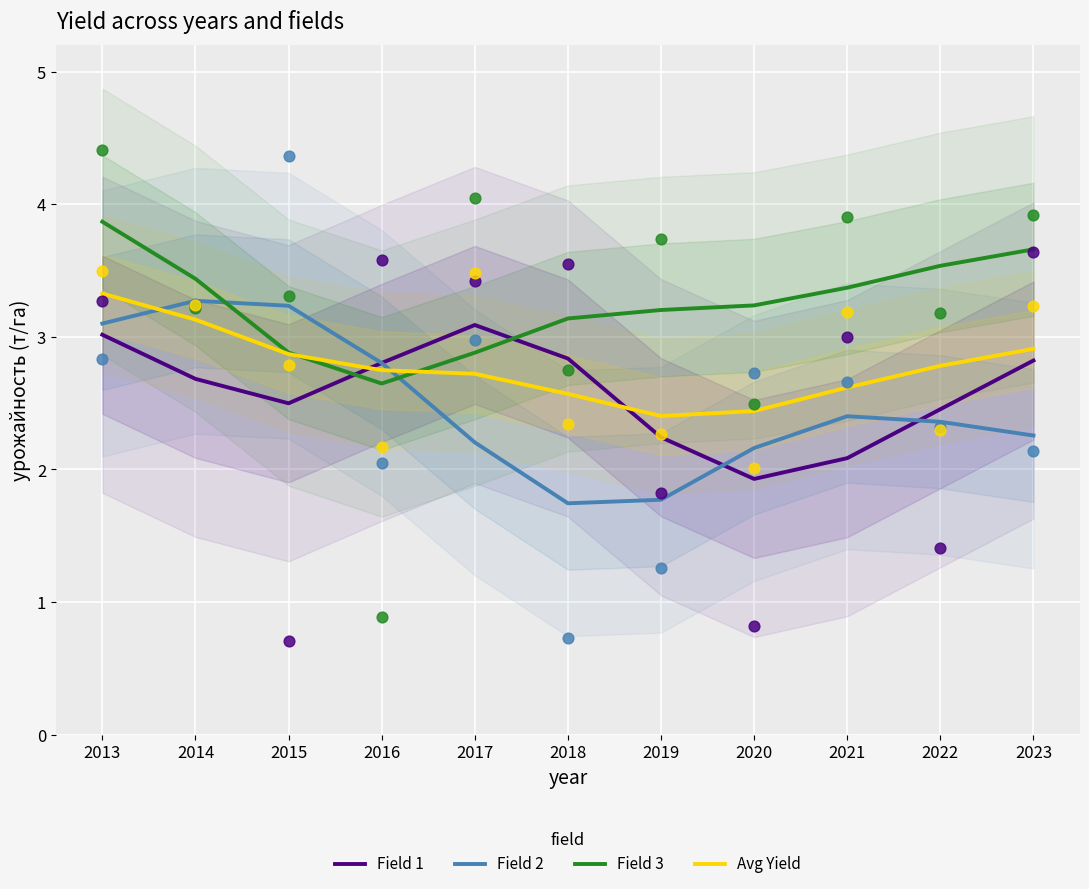

What is the total value across all series at 2019?

9.6